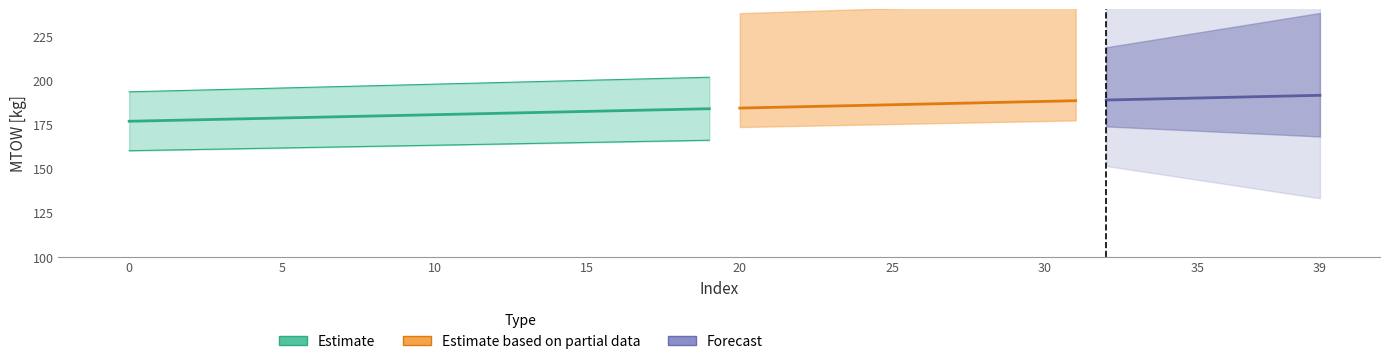

Where is MTOW [kg] nearest to the value 184?

19